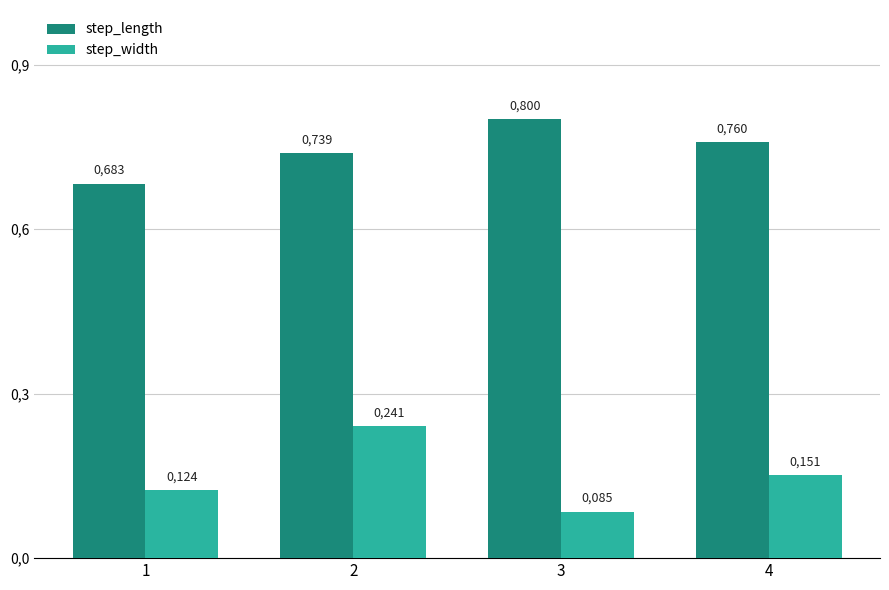

How many step_width values are between 0 and 1?

4